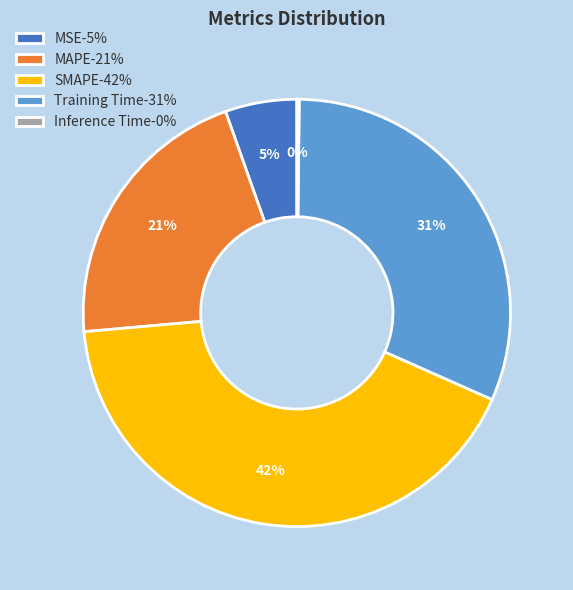

Is there any slice that represents more than half of the pie?

No